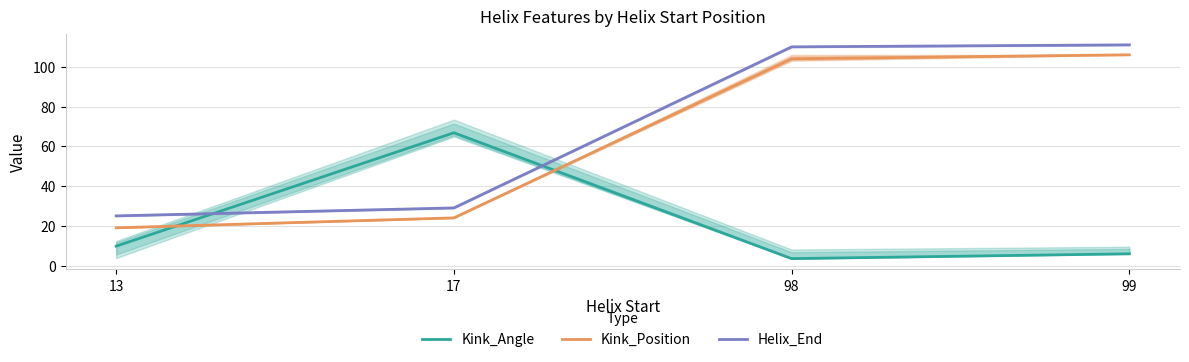

What is the sum of all Kink_Angle values?

86.0